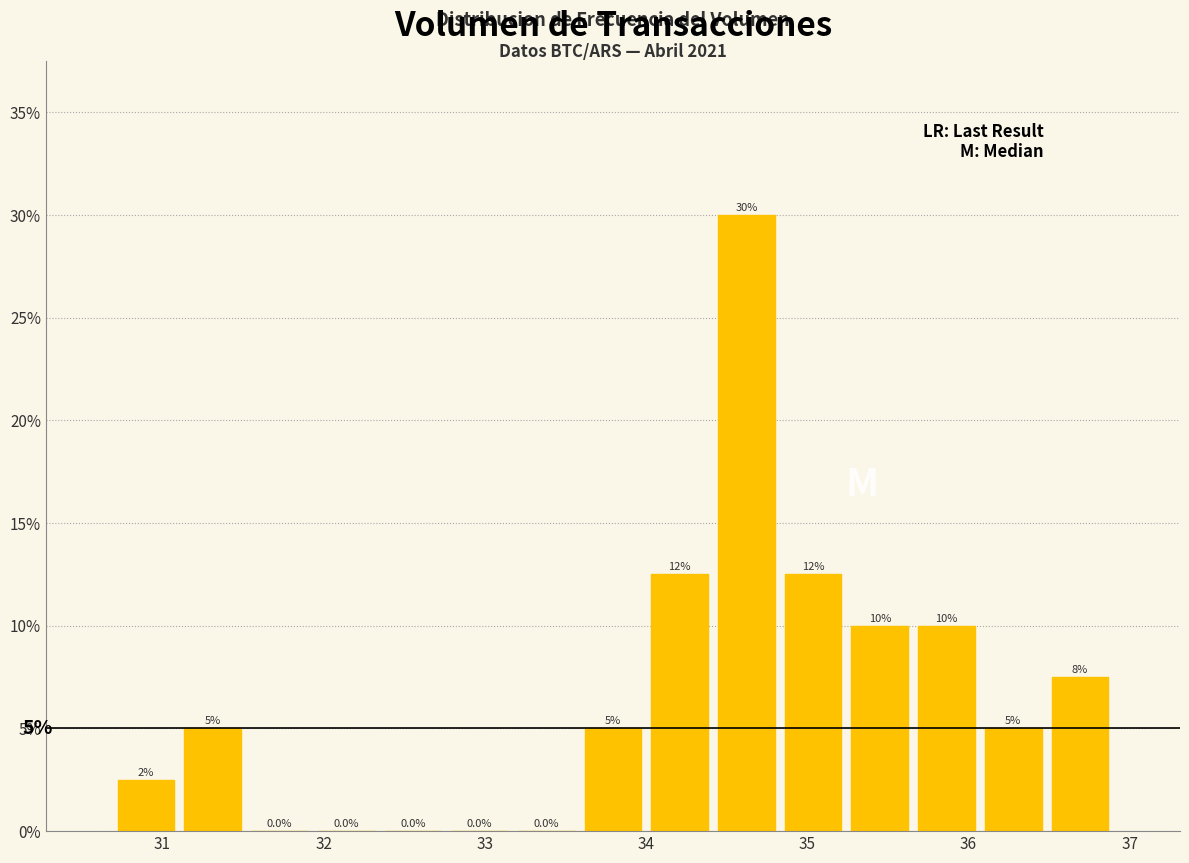

Which range on the x-axis has the tallest bar?

34.4 to 34.8